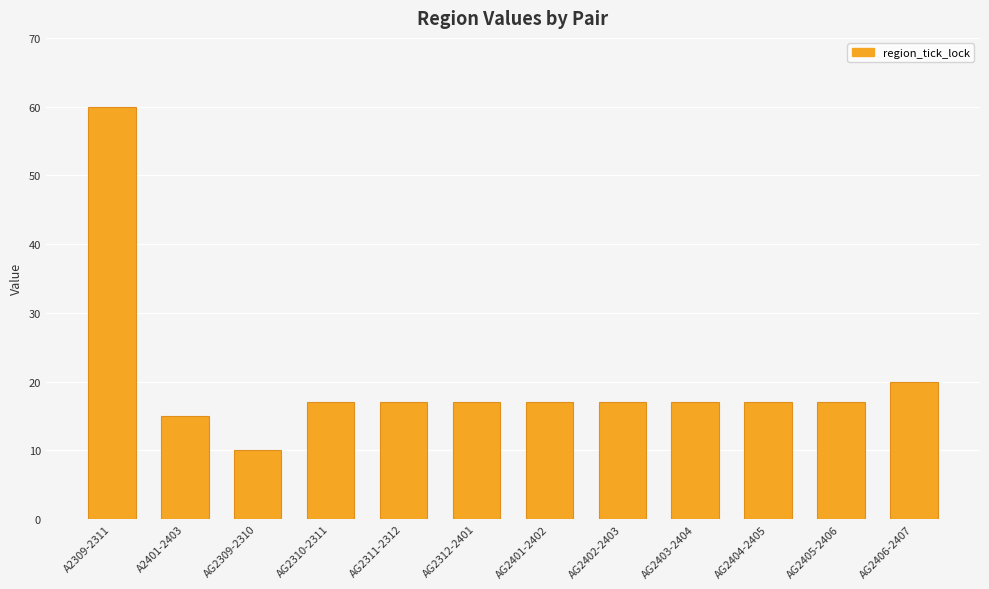

How many distinct data groups are displayed?

1